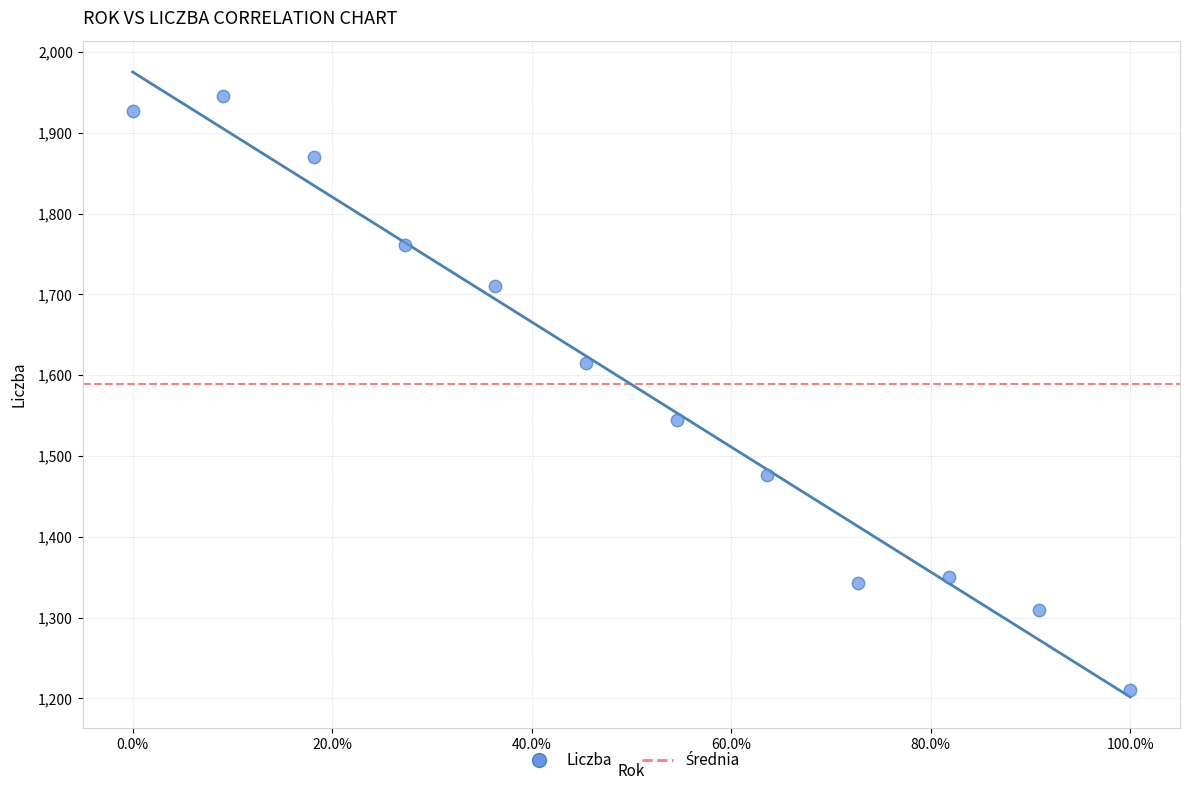

What is the average Y value?

1588.6